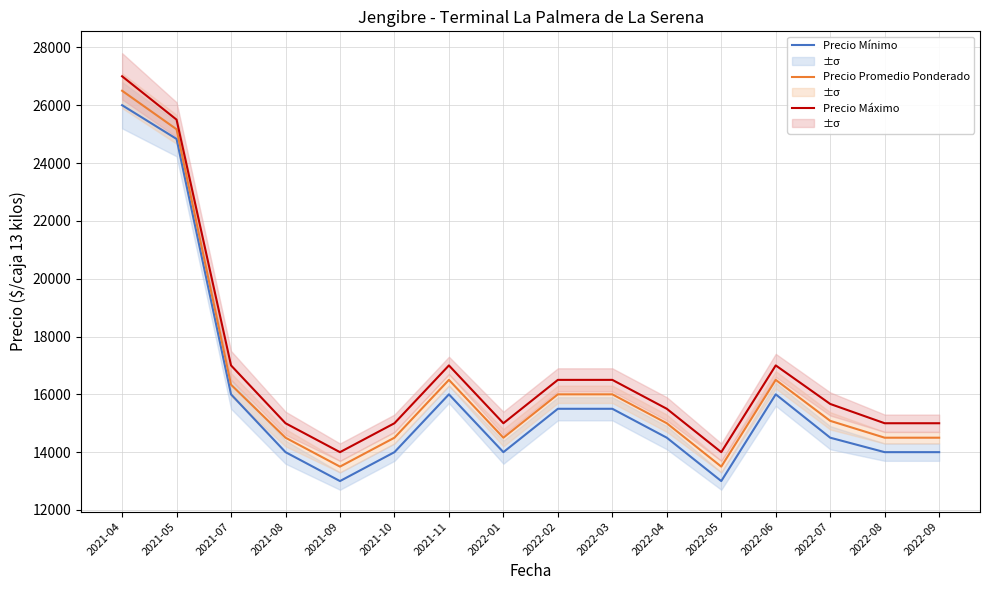

What is the label of the 5th point from the right?

2022-05